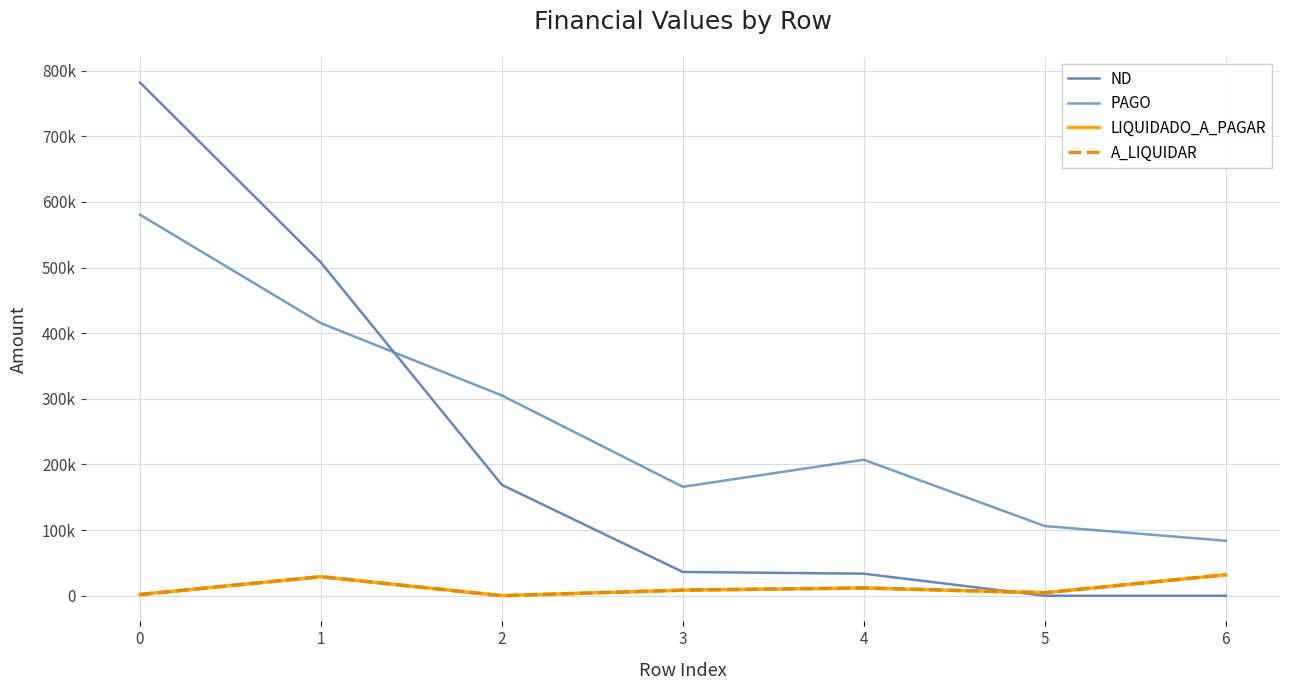

True or false: LIQUIDADO_A_PAGAR has more than 0 interior local peaks.

True